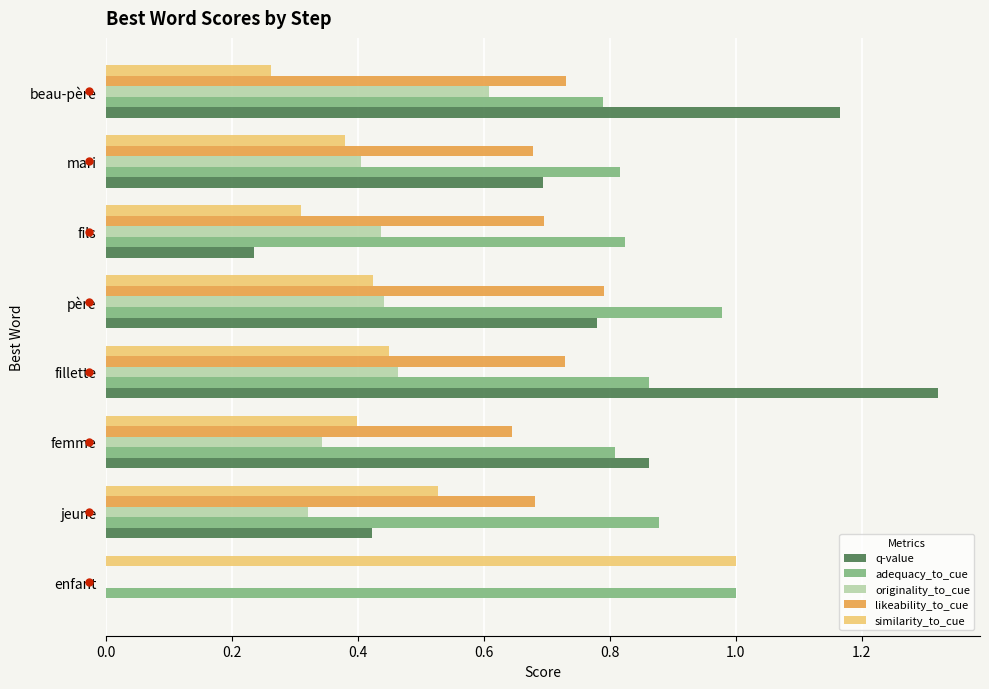

What is the sum of the q-value values at fillette and fils?

1.6